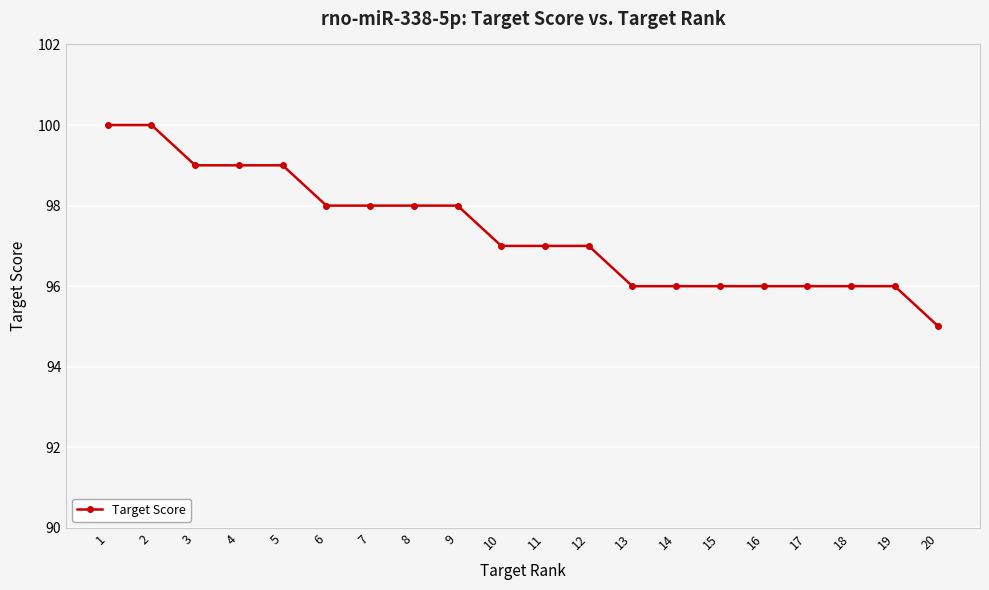

What is the change in value from 4 to 12?

-2